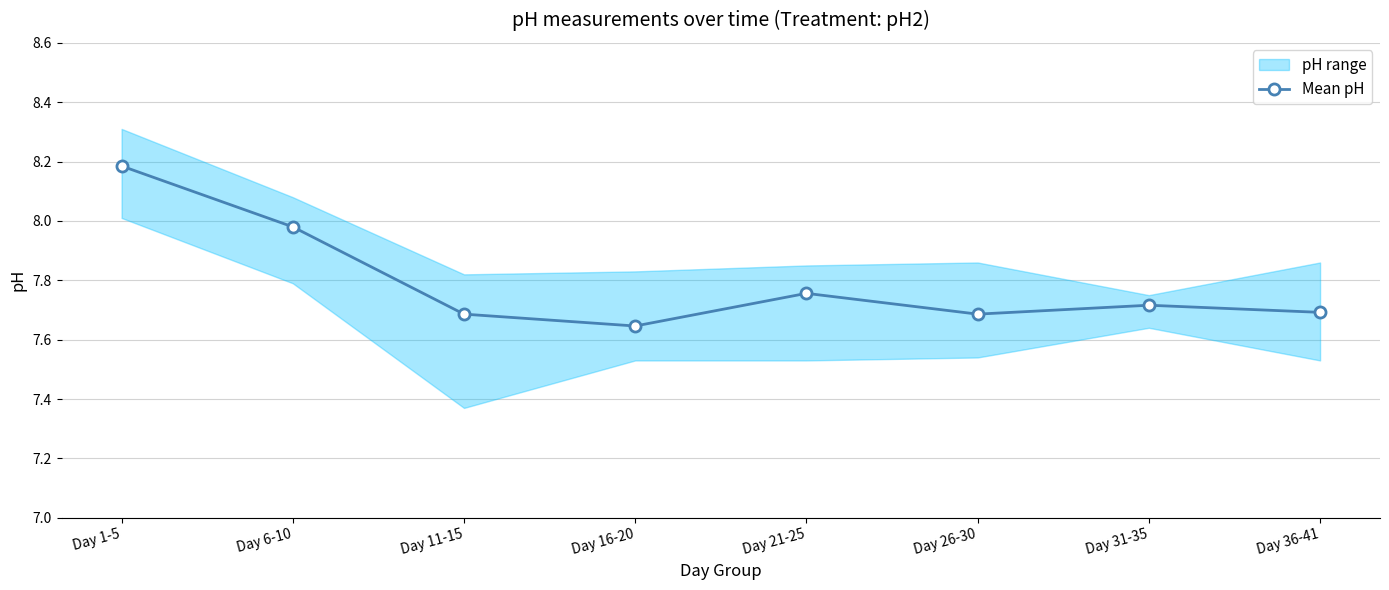

What is the difference between the maximum and minimum values?

0.5